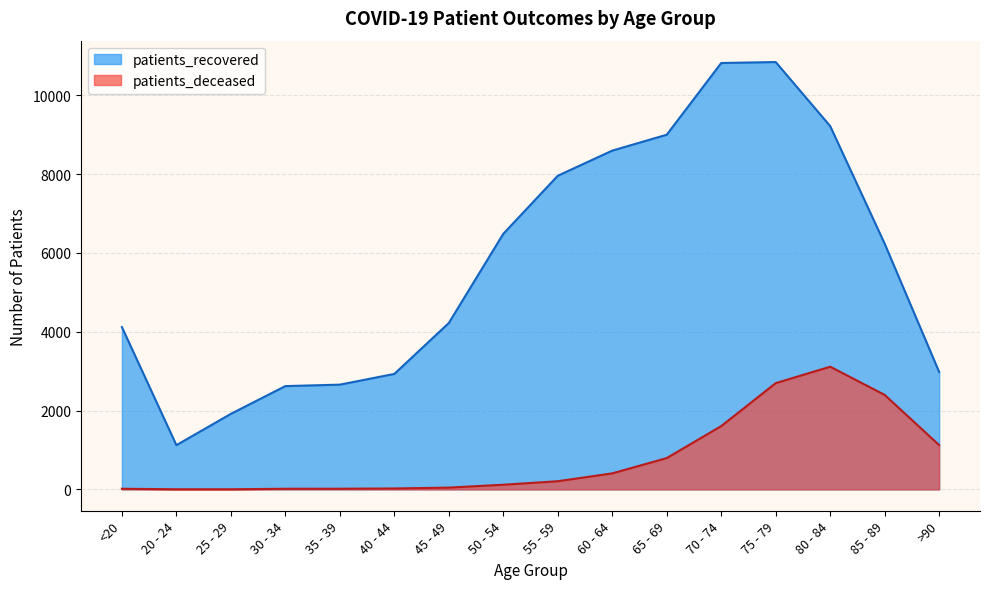

Rank the series at 25 - 29 from highest to lowest value.

patients_recovered, patients_deceased